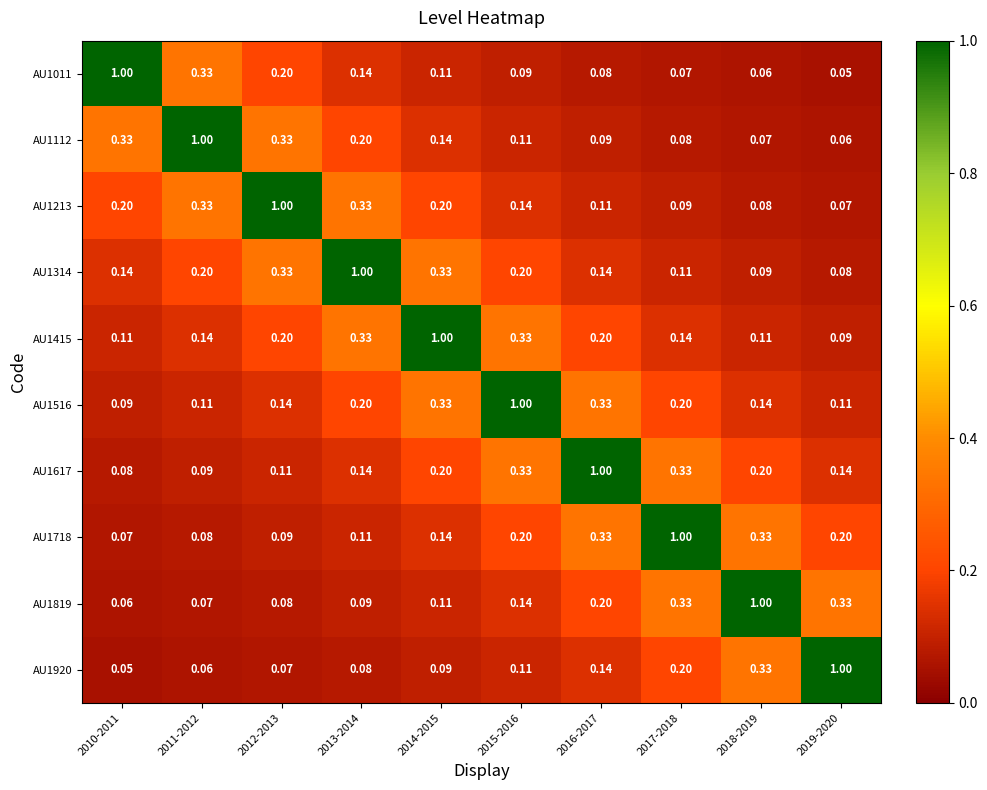

Between 2013-2014 and 2019-2020, which series saw the biggest shift?

AU1314